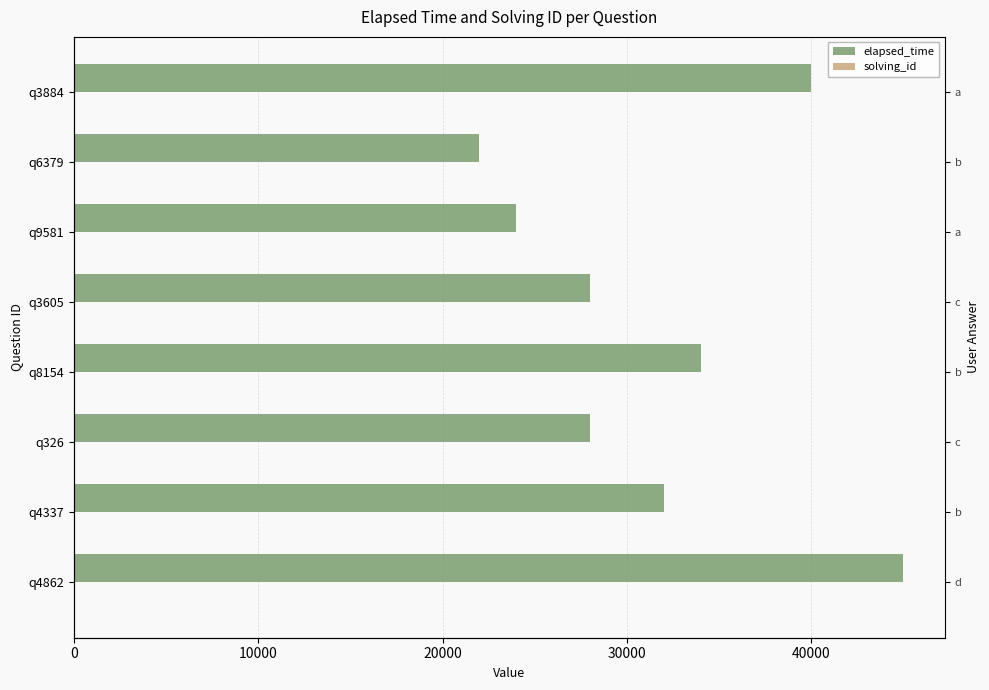

Rank the series at q326 from highest to lowest value.

elapsed_time, solving_id